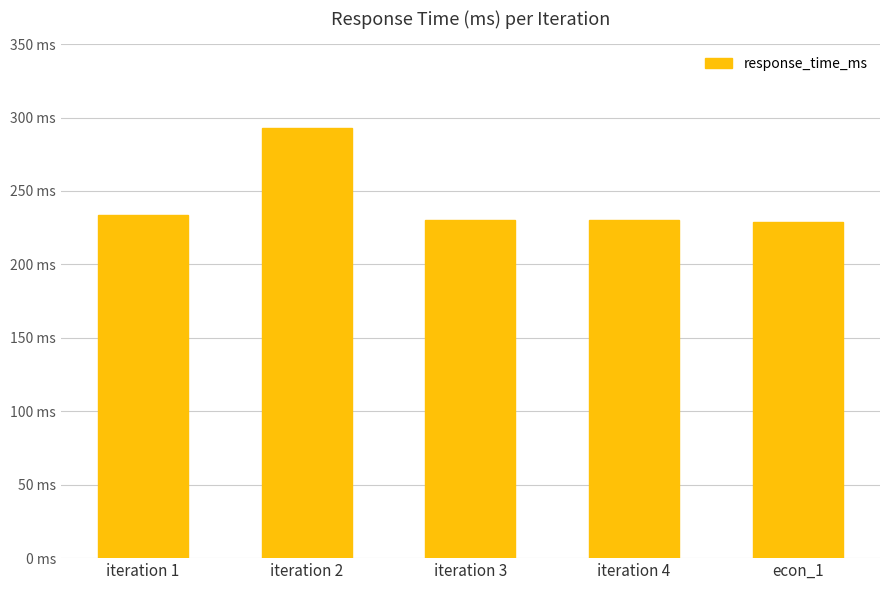

Does the chart contain any negative values?

No